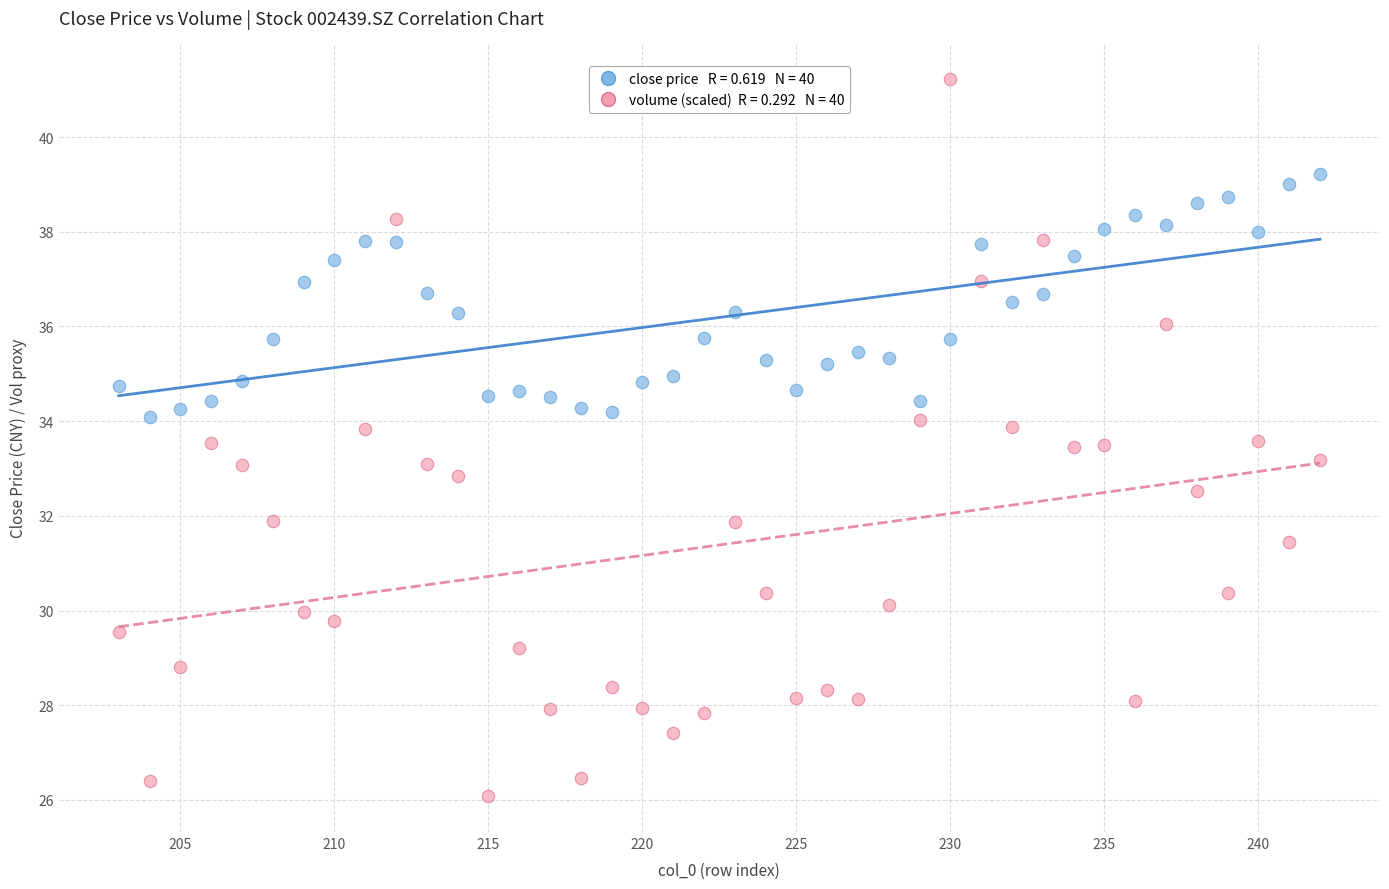

Across all data points, what is the range of X values (max minus min)?

39.0